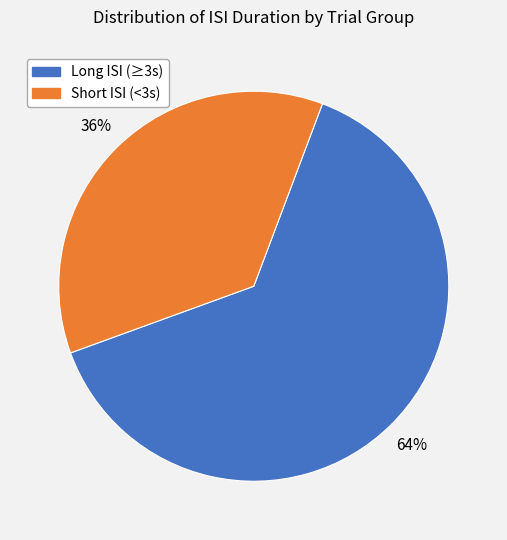

The Long ISI (≥3s) slice represents 64% of the pie. True or false?

True